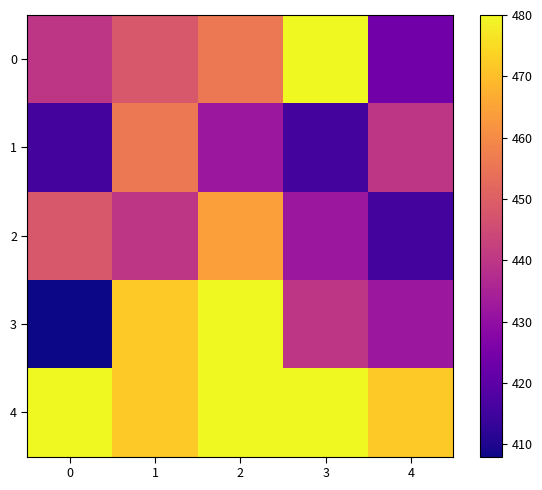

Between 2 and 4, which series saw the biggest shift?

2